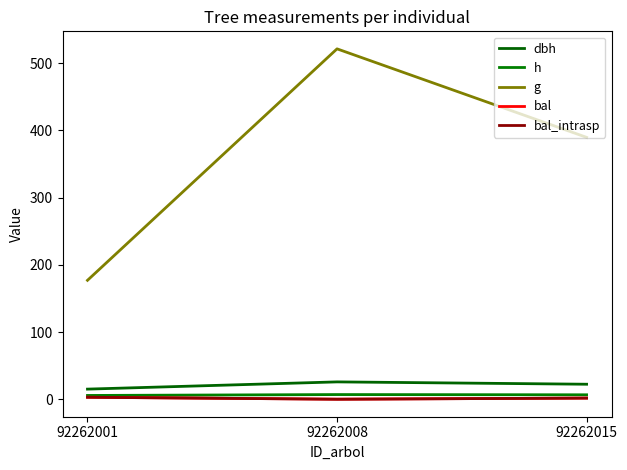

Which category has the lowest value across all series?

92262008